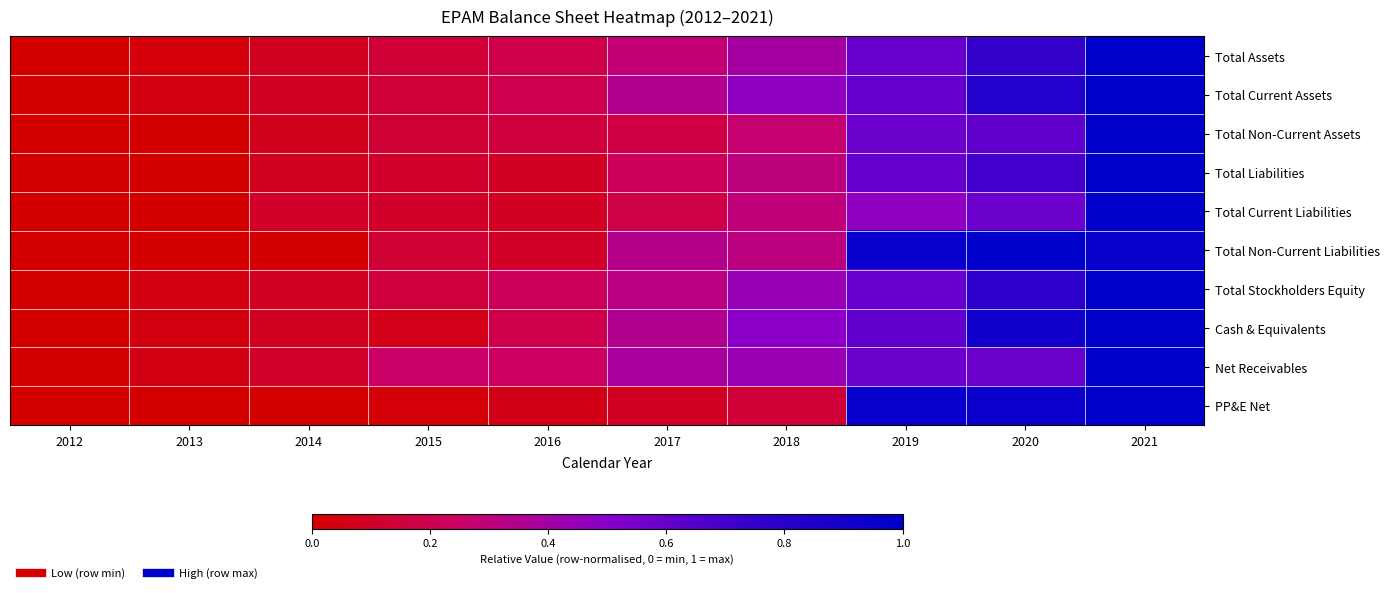

Reading right to left, list all the values displayed in this chart.

Total Assets: 2021=1.0	2020=0.7	2019=0.6	2018=0.4	2017=0.3	2016=0.2	2015=0.1	2014=0.1	2013=0.0	2012=0.0
Total Current Assets: 2021=1.0	2020=0.8	2019=0.6	2018=0.5	2017=0.4	2016=0.2	2015=0.1	2014=0.1	2013=0.0	2012=0.0
Total Non-Current Assets: 2021=1.0	2020=0.6	2019=0.6	2018=0.3	2017=0.2	2016=0.2	2015=0.1	2014=0.1	2013=0.0	2012=0.0
Total Liabilities: 2021=1.0	2020=0.7	2019=0.6	2018=0.3	2017=0.2	2016=0.1	2015=0.1	2014=0.1	2013=0.0	2012=0.0
Total Current Liabilities: 2021=1.0	2020=0.6	2019=0.5	2018=0.3	2017=0.2	2016=0.1	2015=0.1	2014=0.1	2013=0.0	2012=0.0
Total Non-Current Liabilities: 2021=1.0	2020=1.0	2019=1.0	2018=0.3	2017=0.3	2016=0.1	2015=0.1	2014=0.0	2013=0.0	2012=0.0
Total Stockholders Equity: 2021=1.0	2020=0.8	2019=0.6	2018=0.4	2017=0.3	2016=0.2	2015=0.1	2014=0.1	2013=0.0	2012=0.0
Cash & Equivalents: 2021=1.0	2020=0.9	2019=0.6	2018=0.5	2017=0.3	2016=0.2	2015=0.1	2014=0.1	2013=0.0	2012=0.0
Net Receivables: 2021=1.0	2020=0.6	2019=0.6	2018=0.4	2017=0.4	2016=0.2	2015=0.3	2014=0.1	2013=0.0	2012=0.0
PP&E Net: 2021=1.0	2020=0.9	2019=1.0	2018=0.1	2017=0.1	2016=0.1	2015=0.0	2014=0.0	2013=0.0	2012=0.0